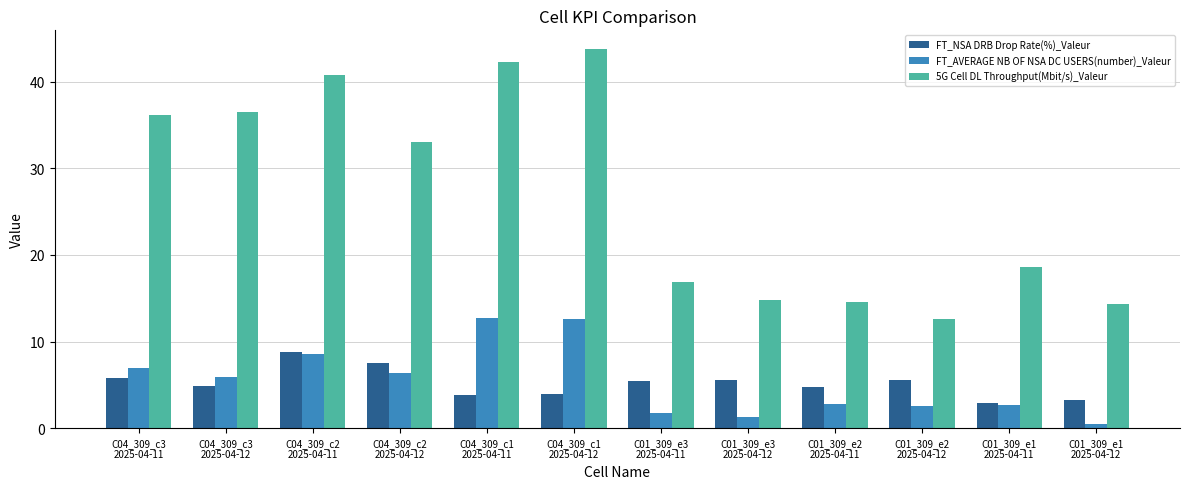

Which series has the largest total across all categories?

5G Cell DL Throughput(Mbit/s)_Valeur